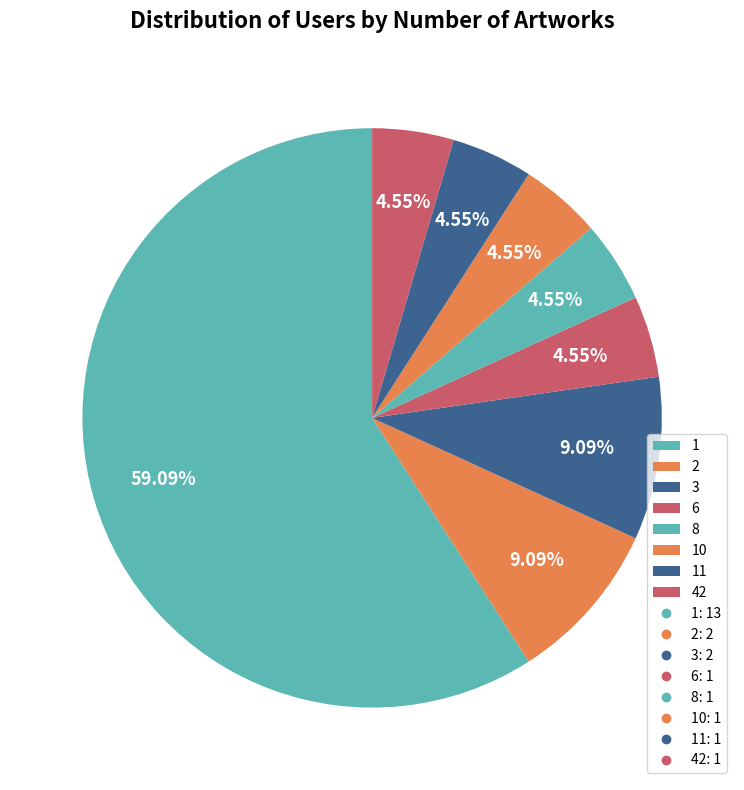

Is there a majority slice in this chart?

Yes